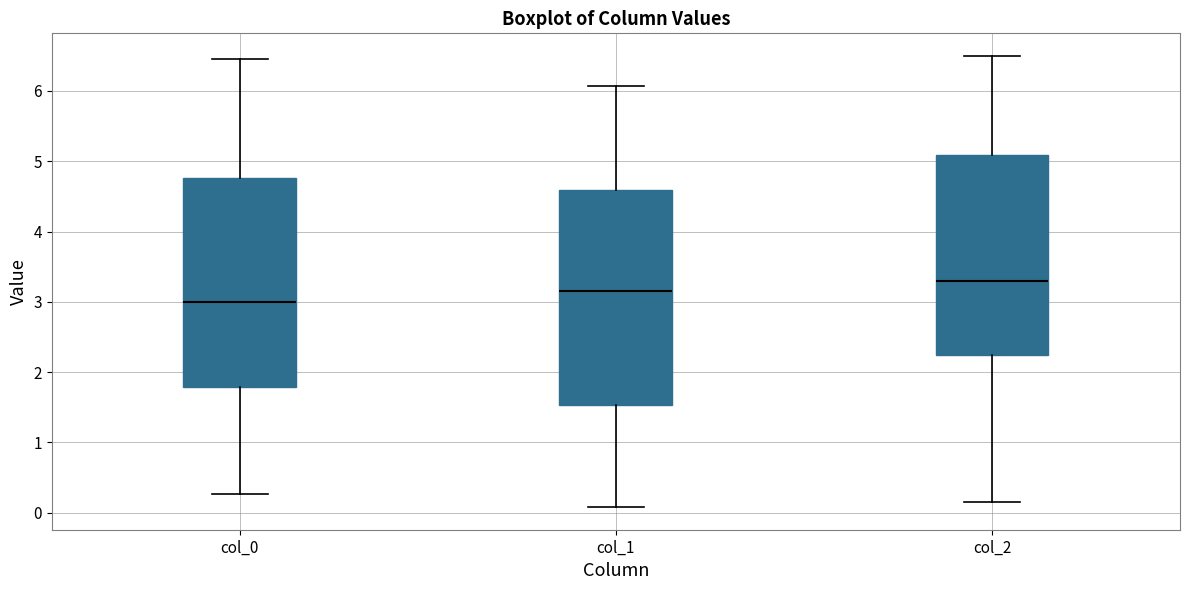

Reading left to right, read every box against the y-axis: the position of its median line, the range the box covers, and the ends of its whiskers. The values are not printed on the chart, so give them approximately, as read against the axis.

col_0: median 3.0, box 1.8 to 4.8, whiskers 0.3 to 6.5
col_1: median 3.2, box 1.5 to 4.6, whiskers 0.1 to 6.1
col_2: median 3.3, box 2.2 to 5.1, whiskers 0.1 to 6.5